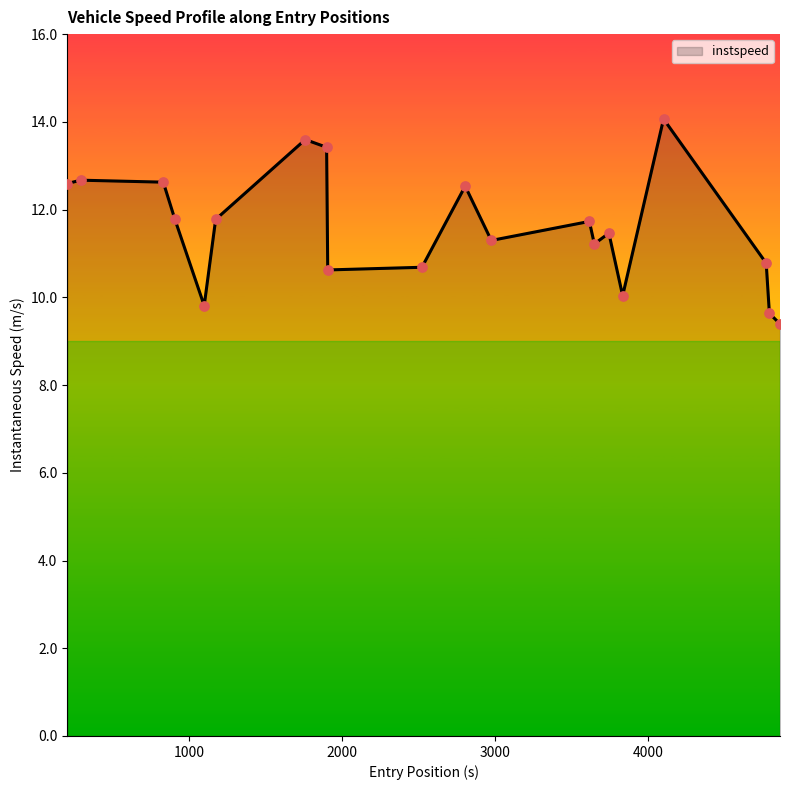

What is the maximum value shown in the chart?

14.1